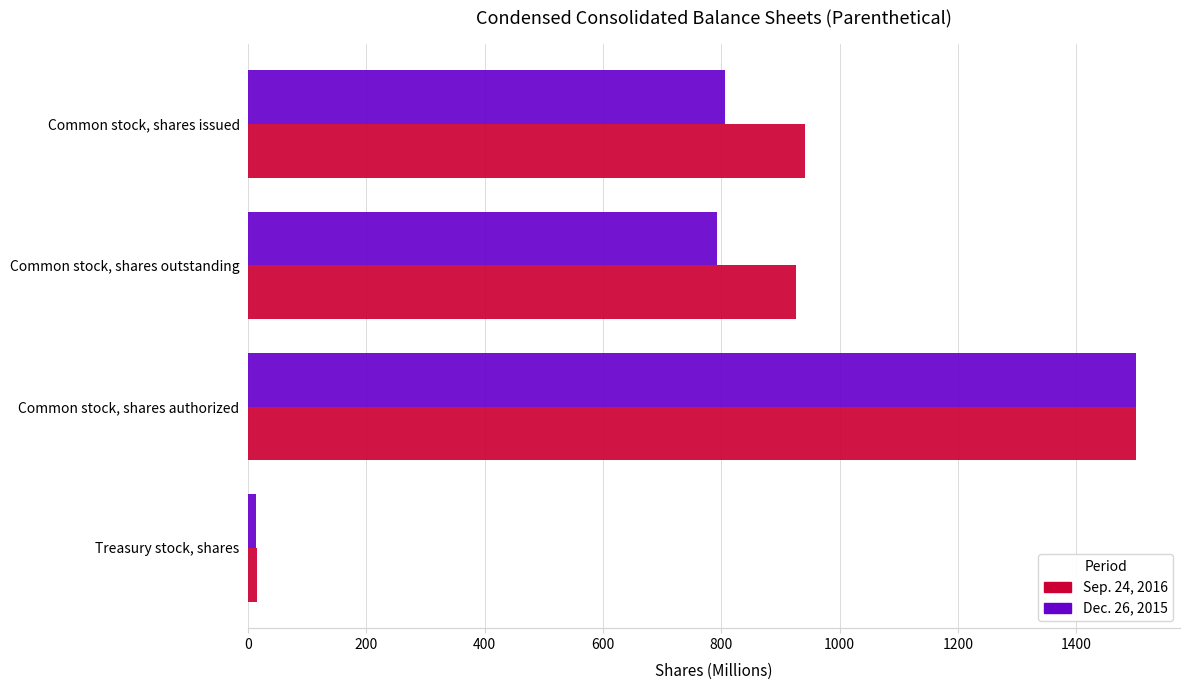

What is the average value of the Dec. 26, 2015 series?

778